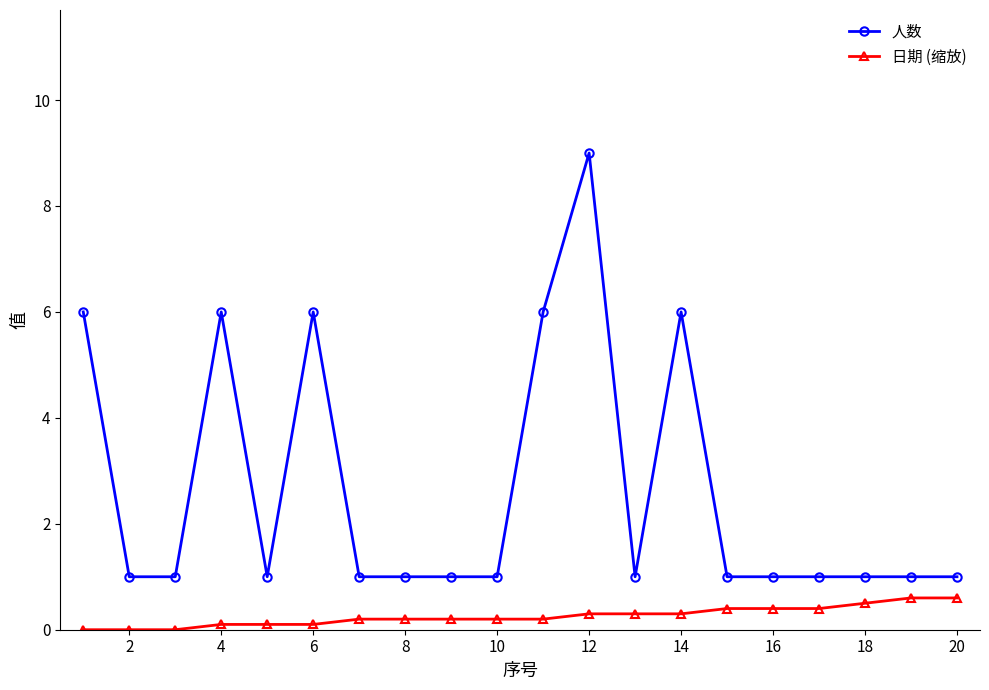

List the series in order of their peak value, highest first.

人数, 日期 (缩放)